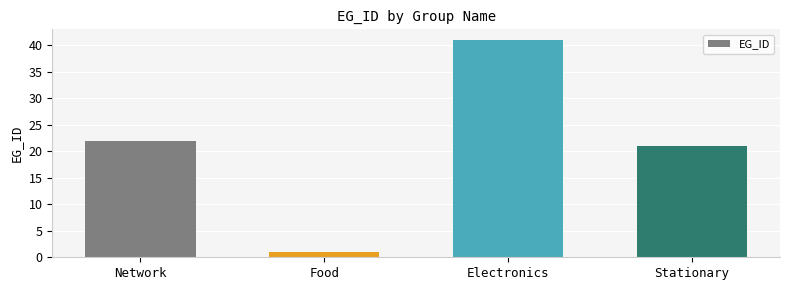

What is the label of the 1st bar from the right?

Stationary